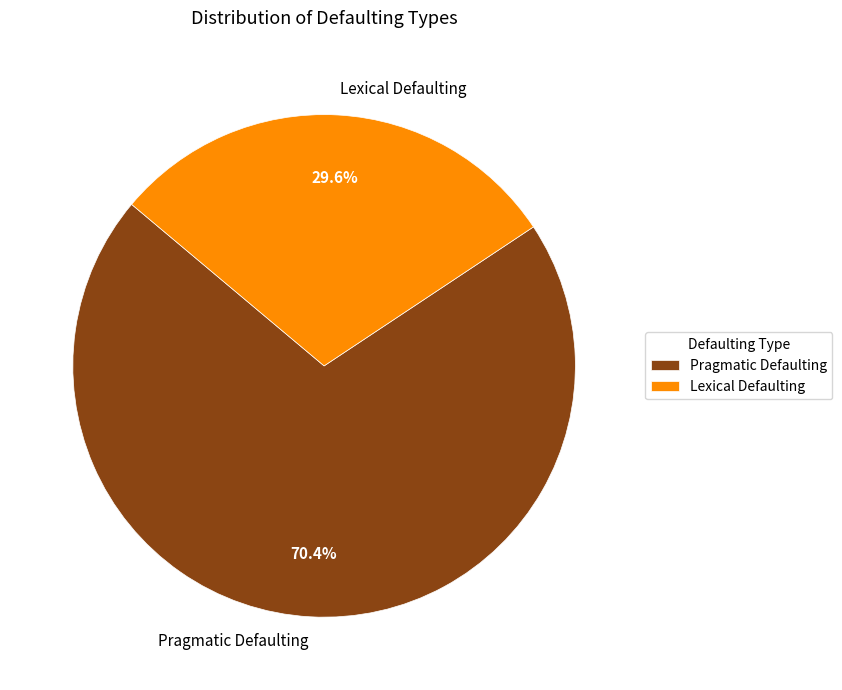

To the nearest percent, what is the difference between the Pragmatic Defaulting and Lexical Defaulting slice percentages?

41%